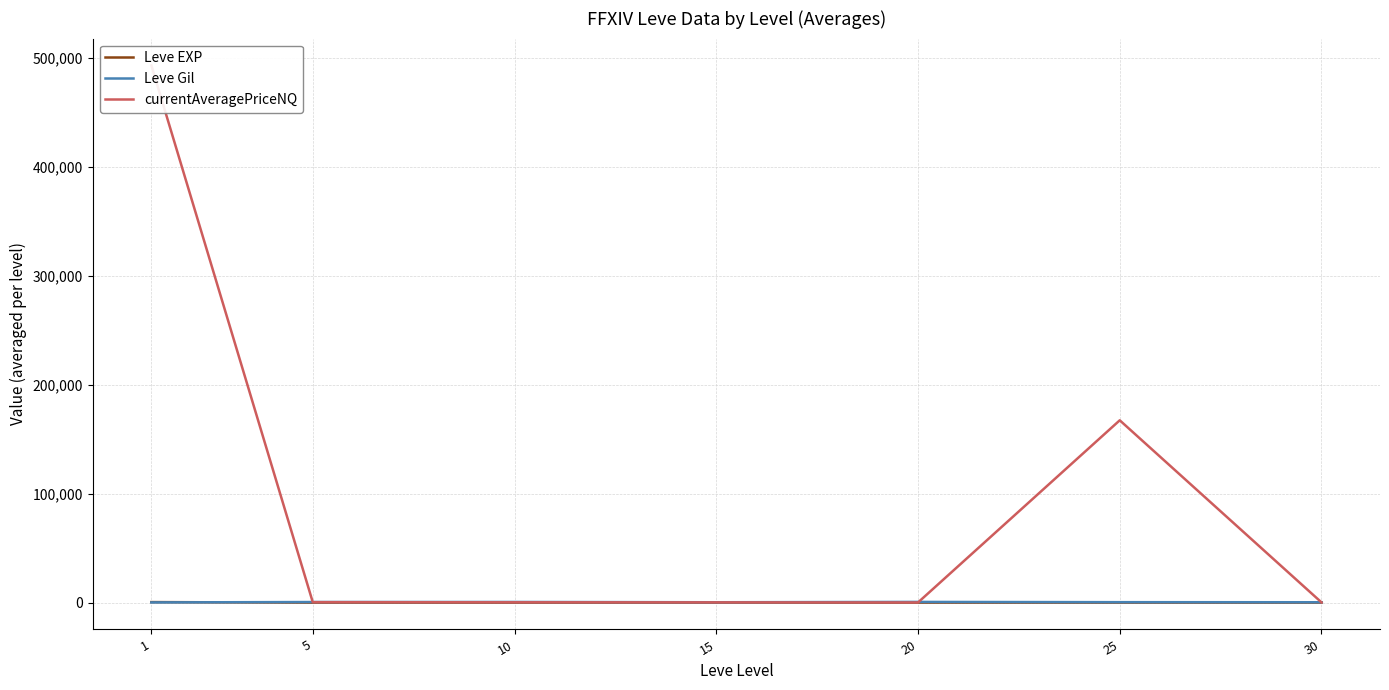

Where is Leve EXP nearest to the value 235?

30